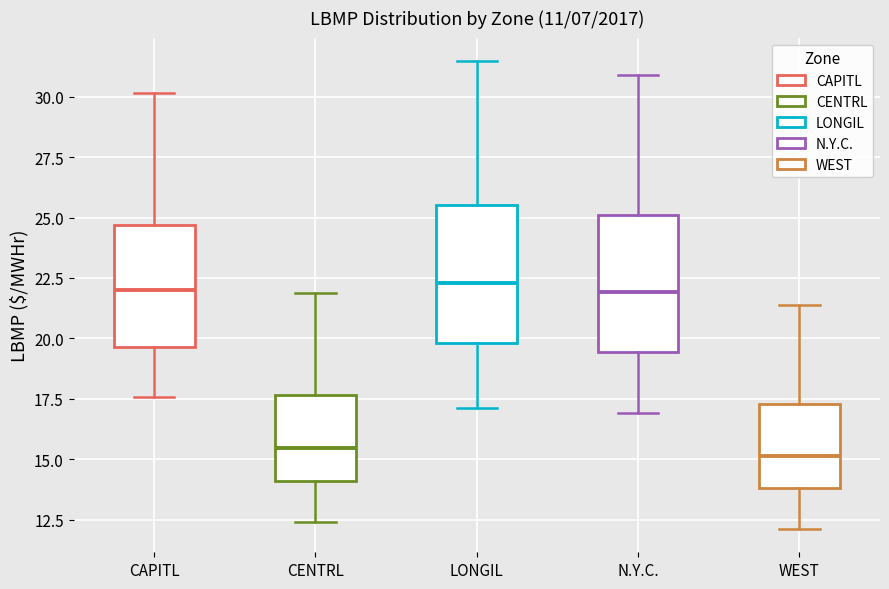

Where does the median line of the box for CENTRL sit on the y-axis? The values are not printed on the chart, so give them approximately, as read against the axis.

15.5